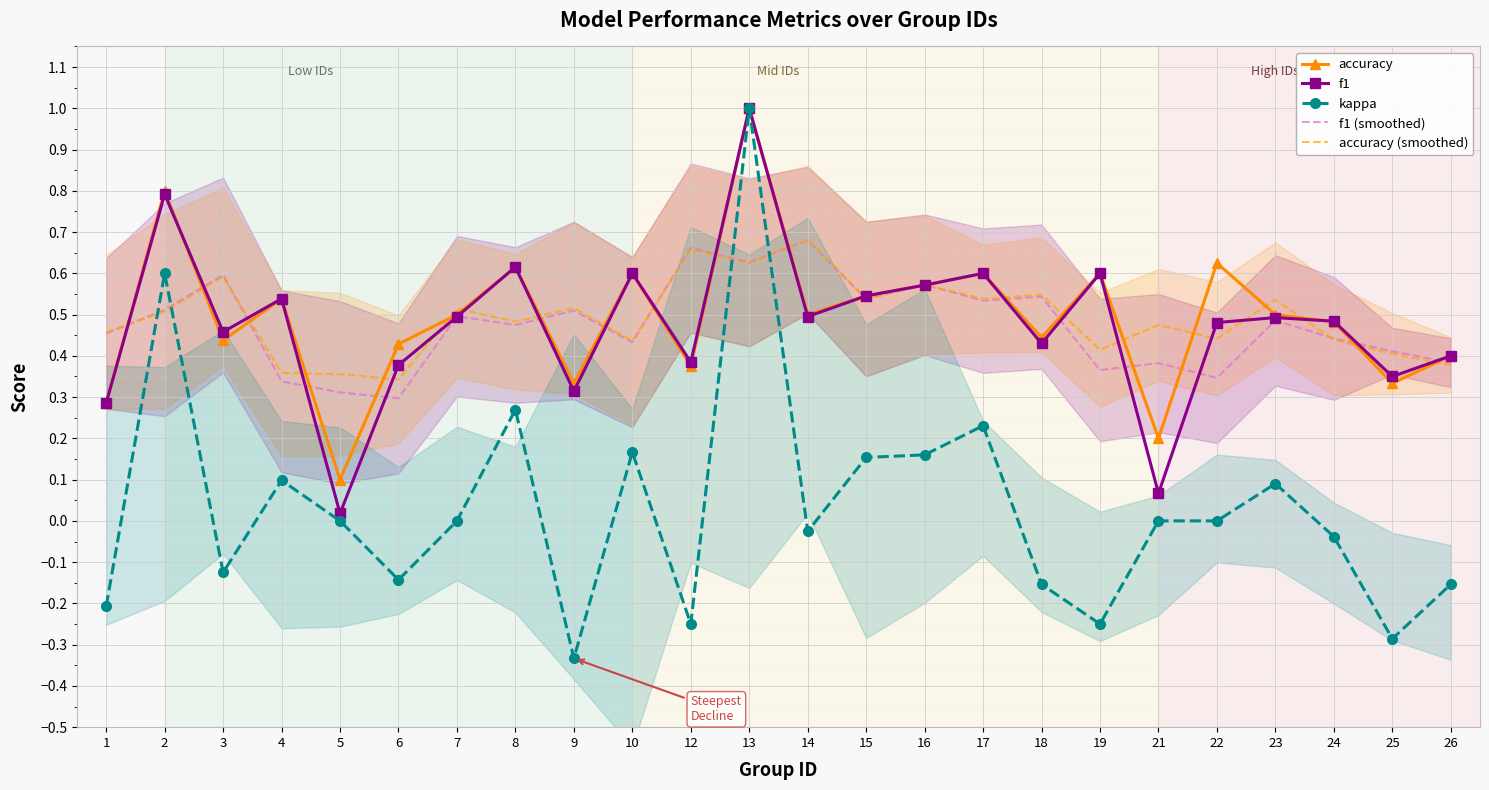

At 22, list the series in order from largest to smallest.

accuracy, f1, accuracy (smoothed), f1 (smoothed), kappa